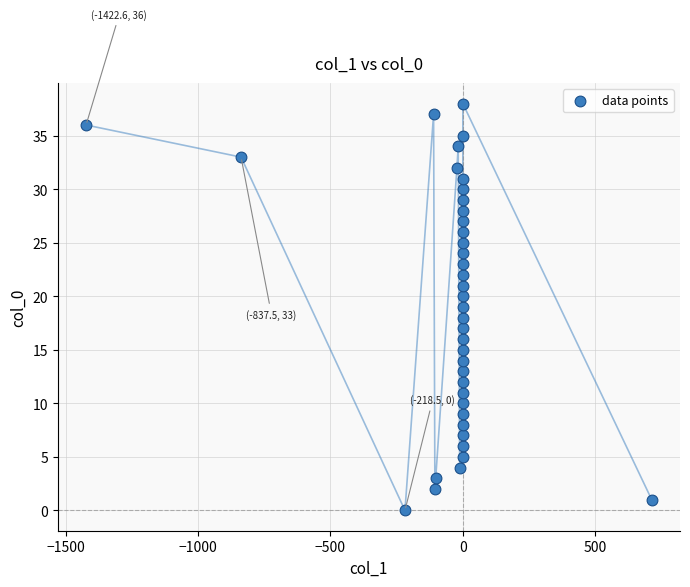

What is the range of Y values (max minus min)?

38